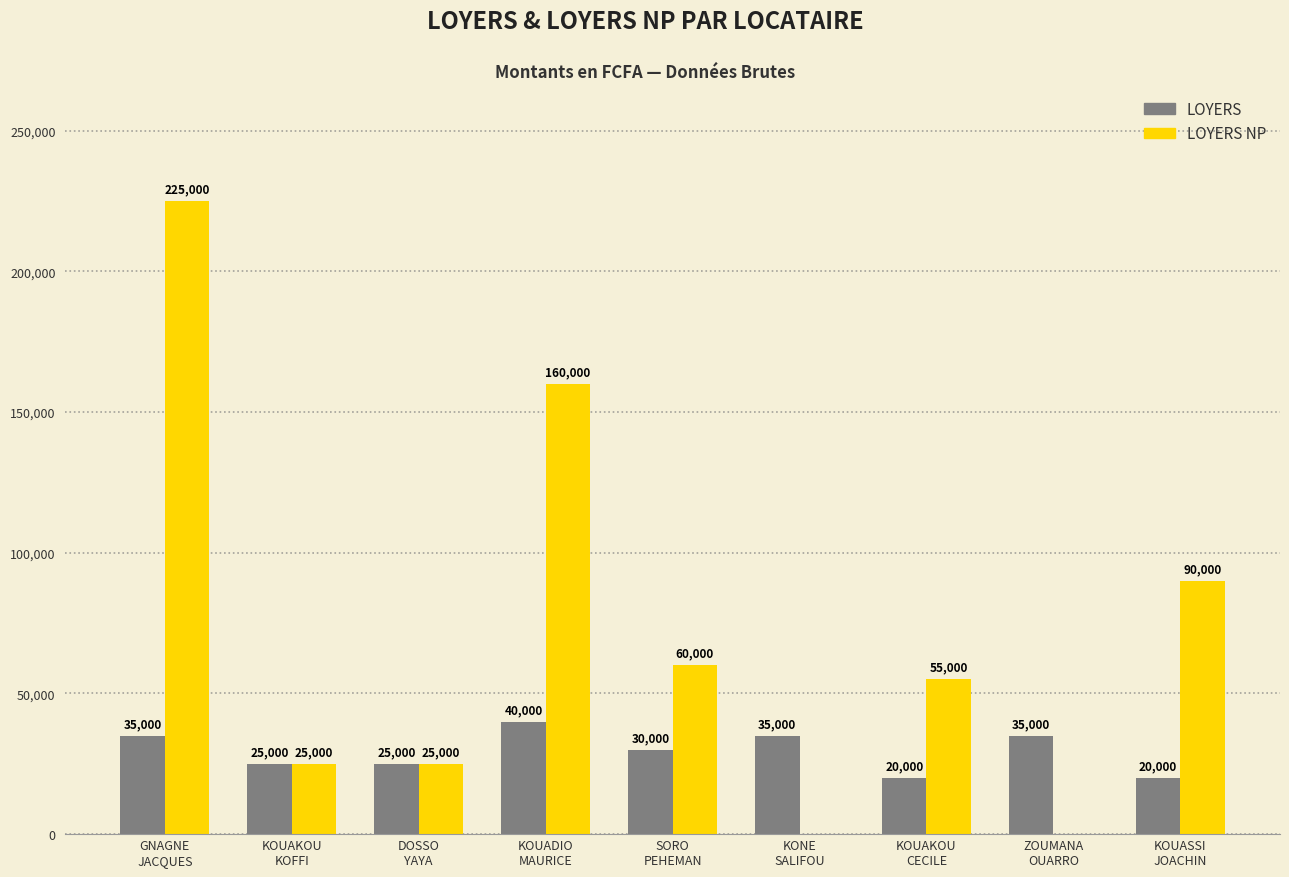

What are all the series names shown in the legend?

LOYERS, LOYERS NP